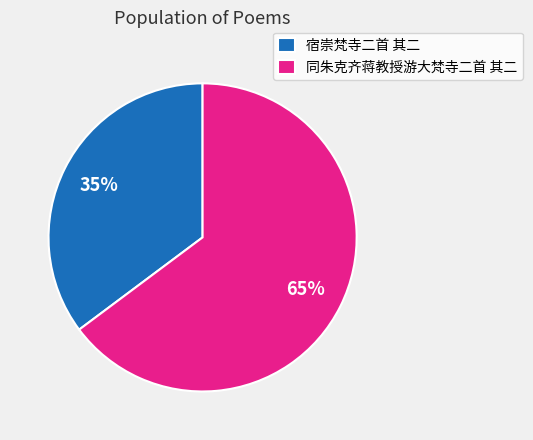

What is the ratio of the value at 宿崇梵寺二首 其二 to the value at 同朱克齐蒋教授游大梵寺二首 其二?

0.5